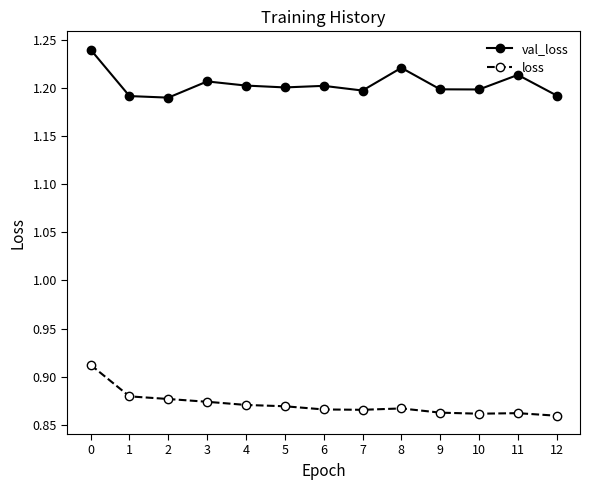

How many lines are shown in the chart?

2